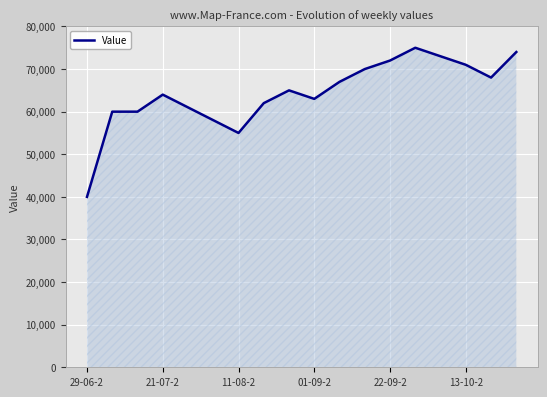

True or false: the data has more than 2 interior local peaks.

True